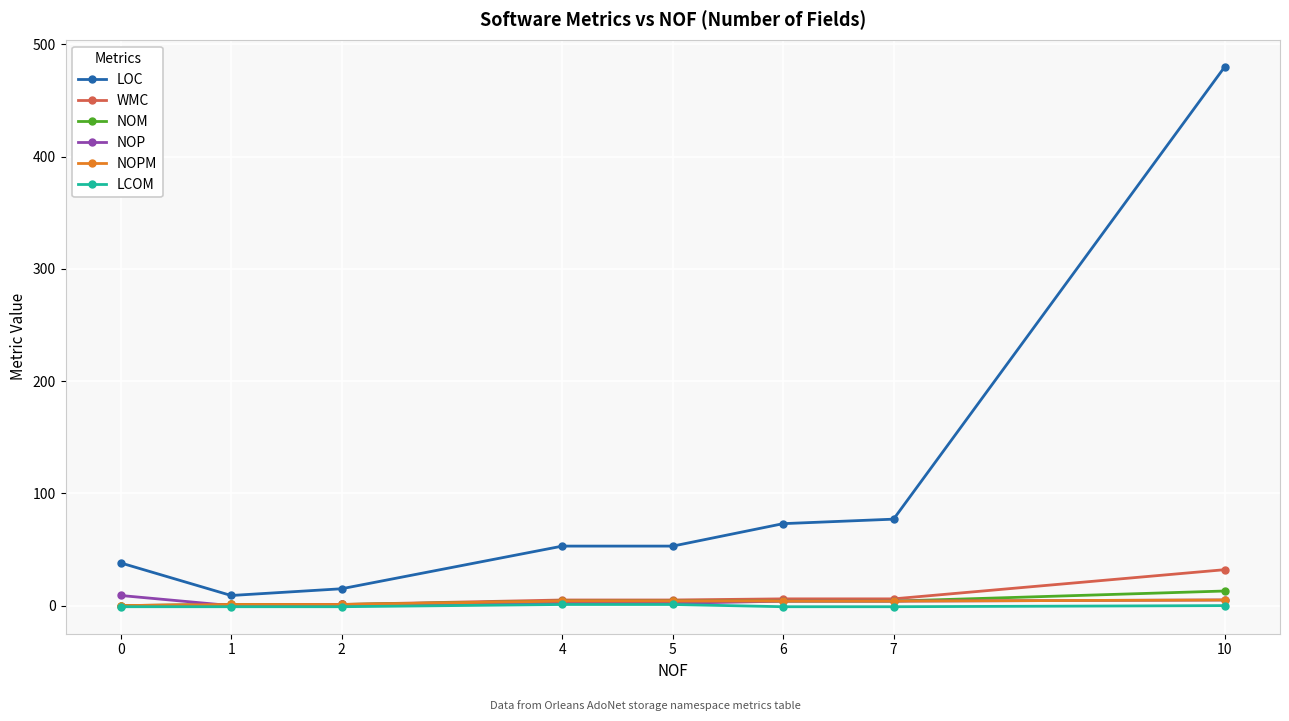

What is the greatest value displayed?

480